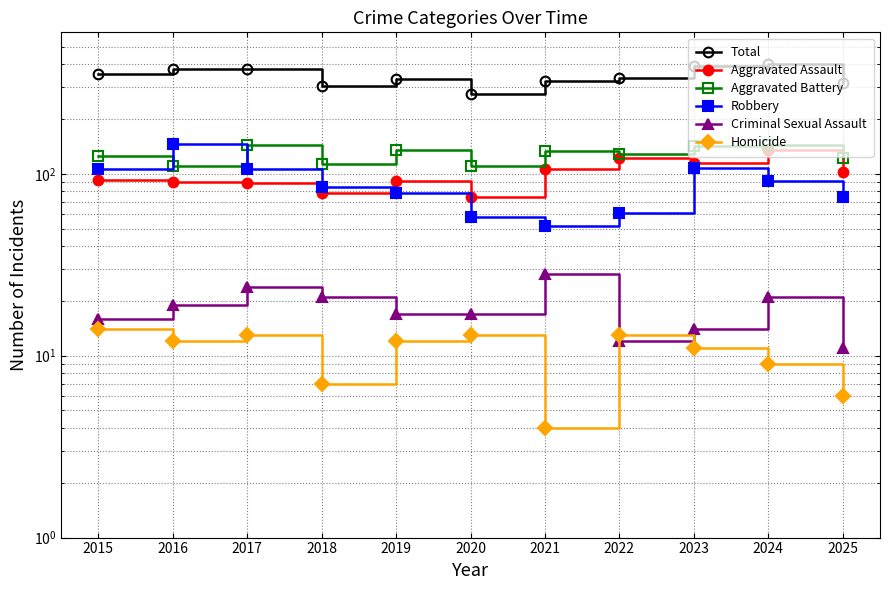

What is the value of the Aggravated Assault point at the 6th from the left?

75